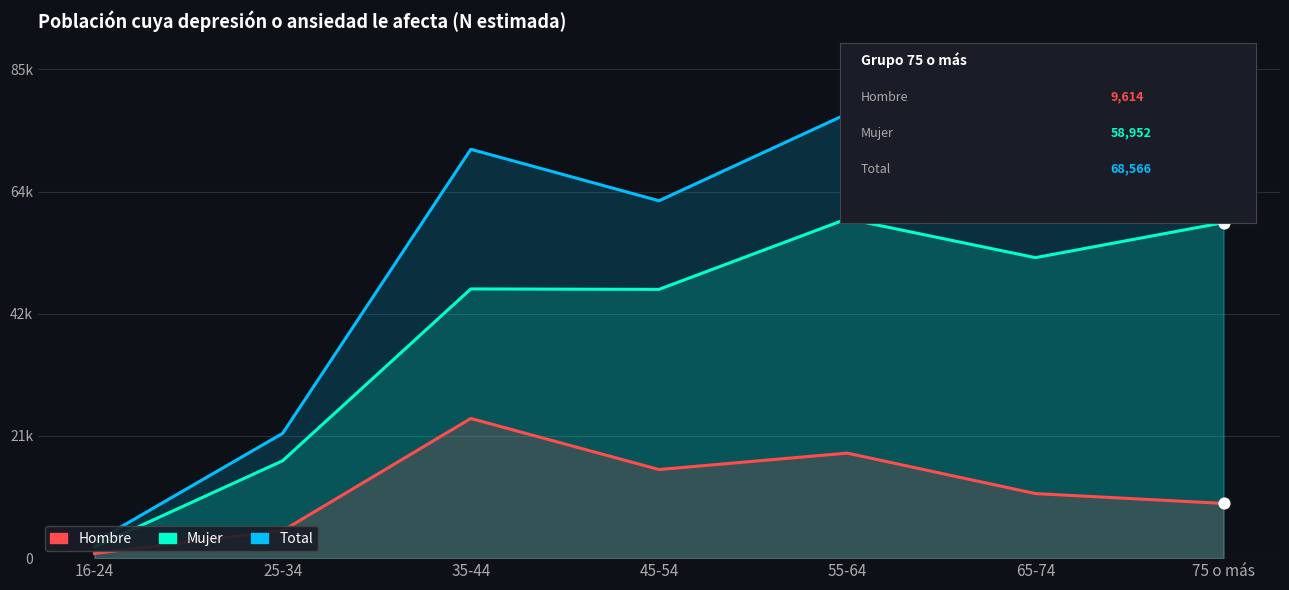

Is the value of Hombre at 16-24 greater than the value of Total at 55-64?

No